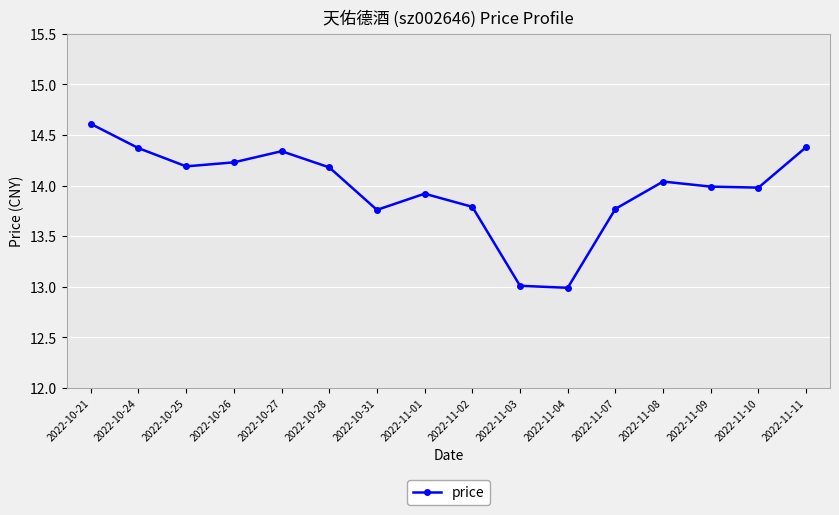

Between 2022-10-28 and 2022-11-11, which is larger?

2022-11-11